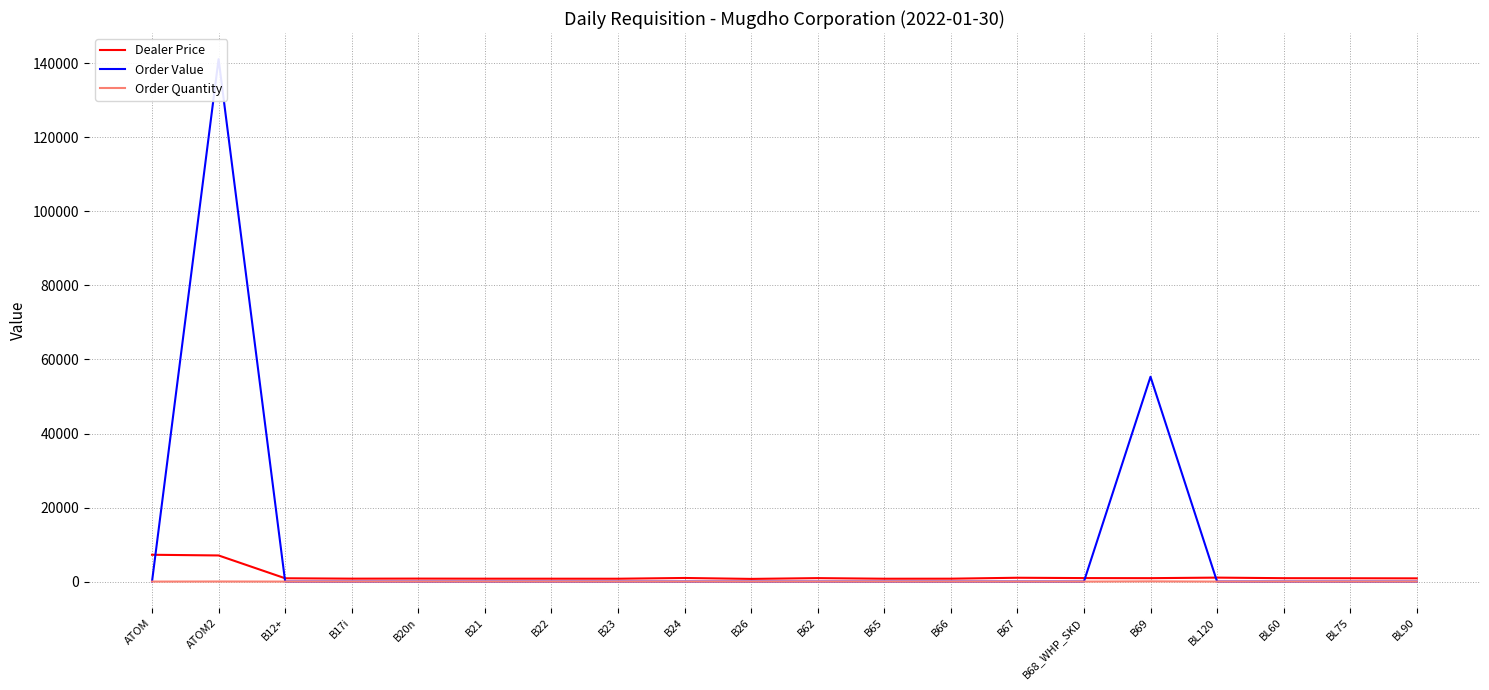

Rank the series at B24 from highest to lowest value.

Dealer Price, Order Value, Order Quantity